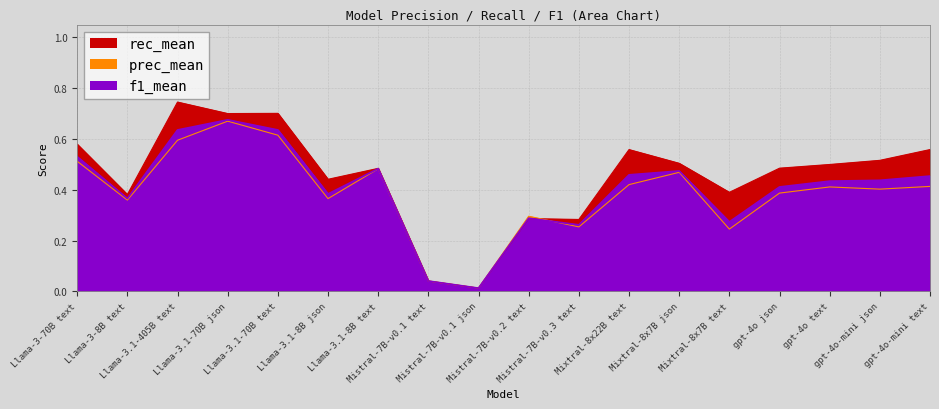

At which category does f1_mean reach its first local valley?

Llama-3-8B text